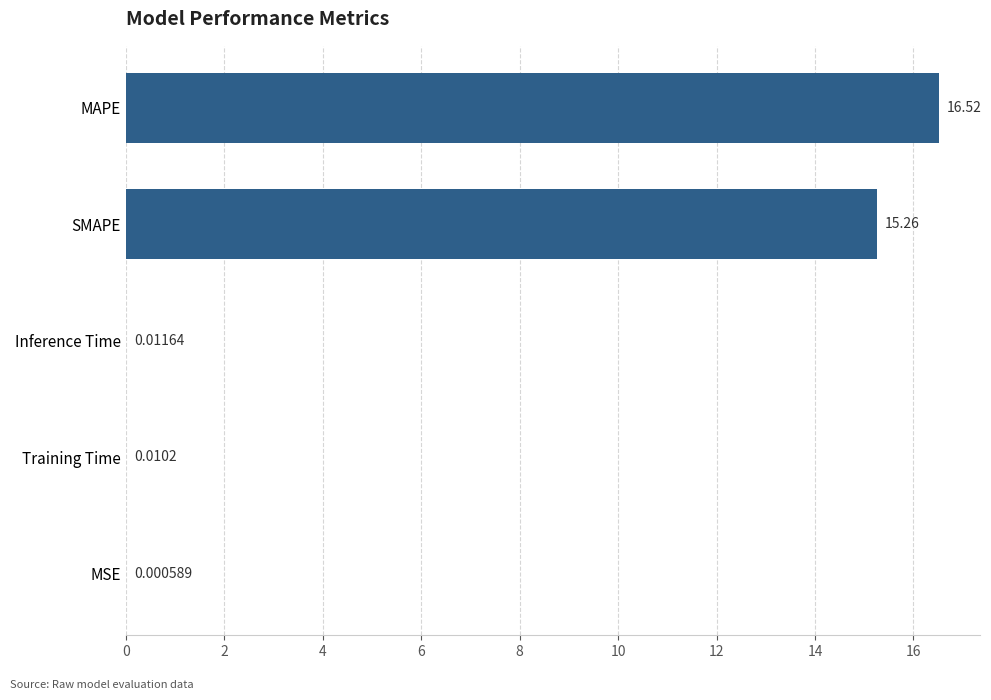

What is the sum of the values at MAPE and SMAPE?

31.8